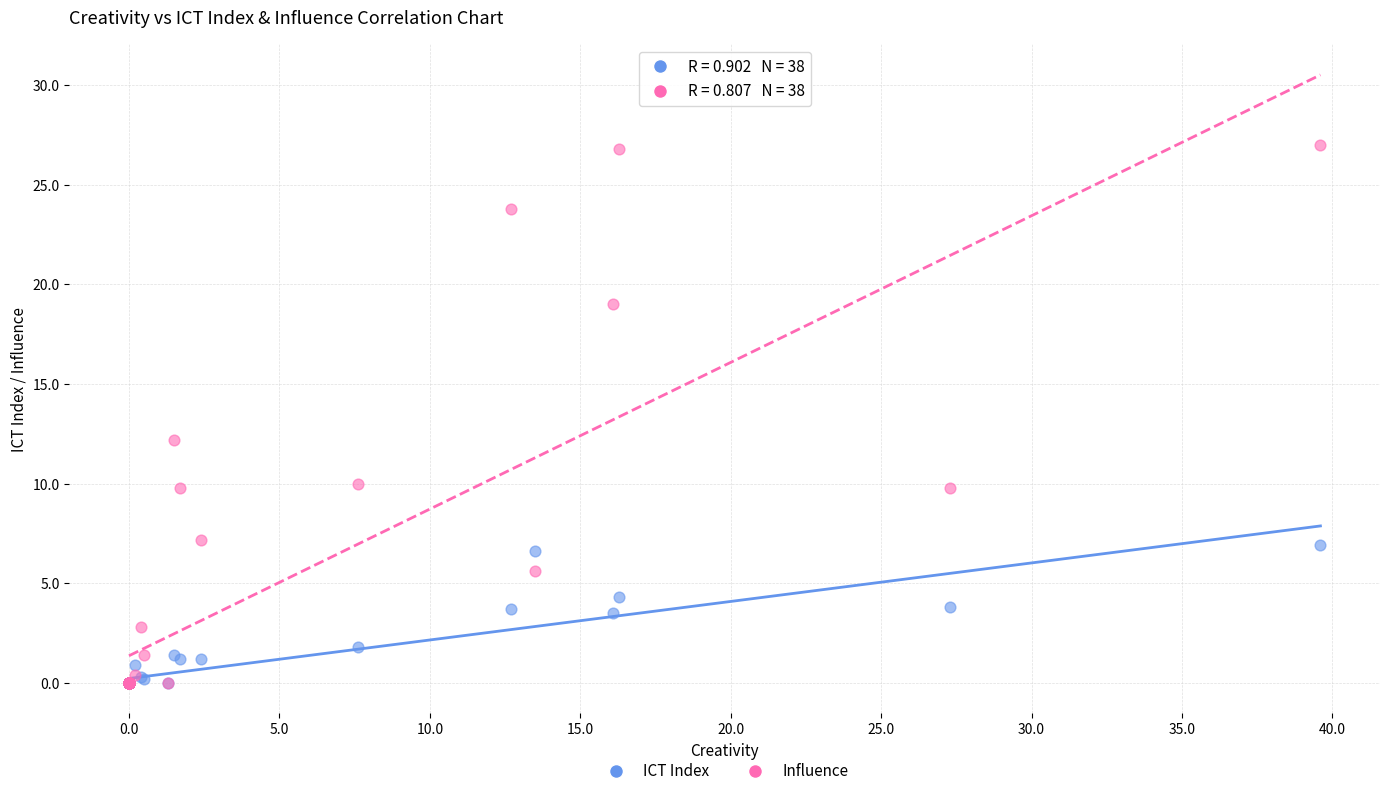

Which series reaches the maximum Y coordinate?

Influence